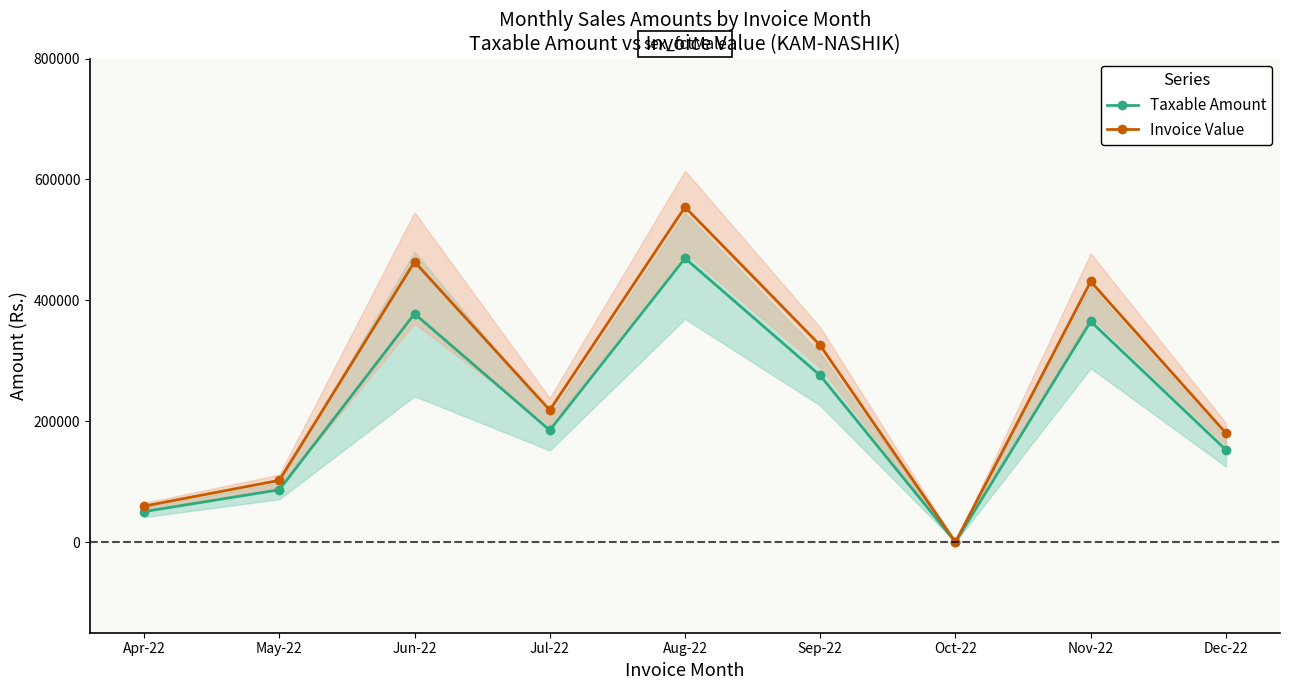

True or false: Taxable Amount and Invoice Value intersect in this chart.

False